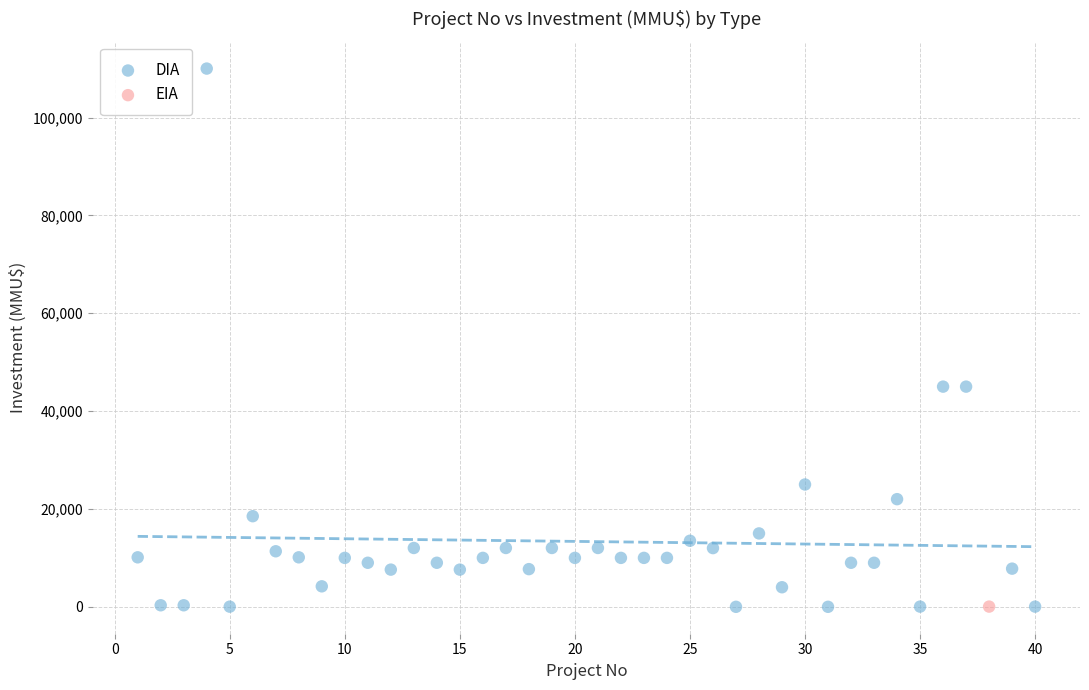

What are all the series names shown in the legend?

DIA, EIA